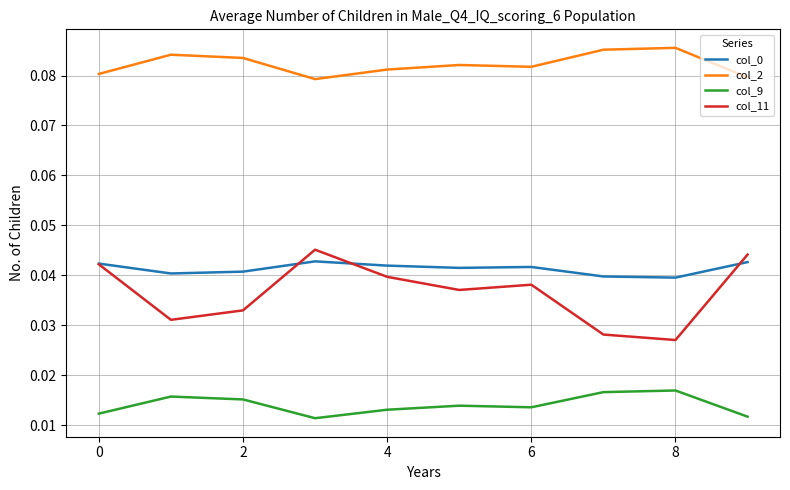

Which series has the largest total across all categories?

col_2